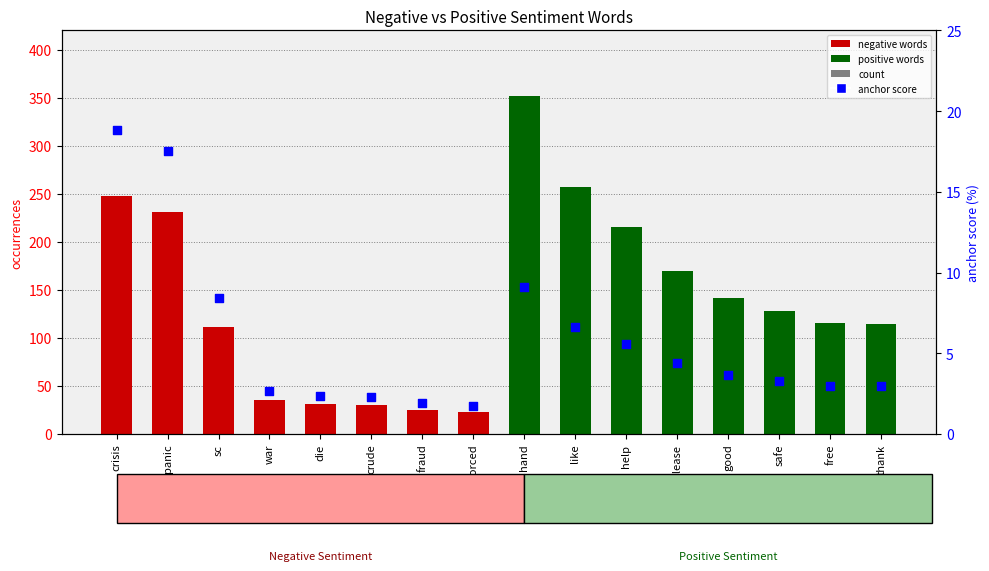

Which series has the largest total across all categories?

count